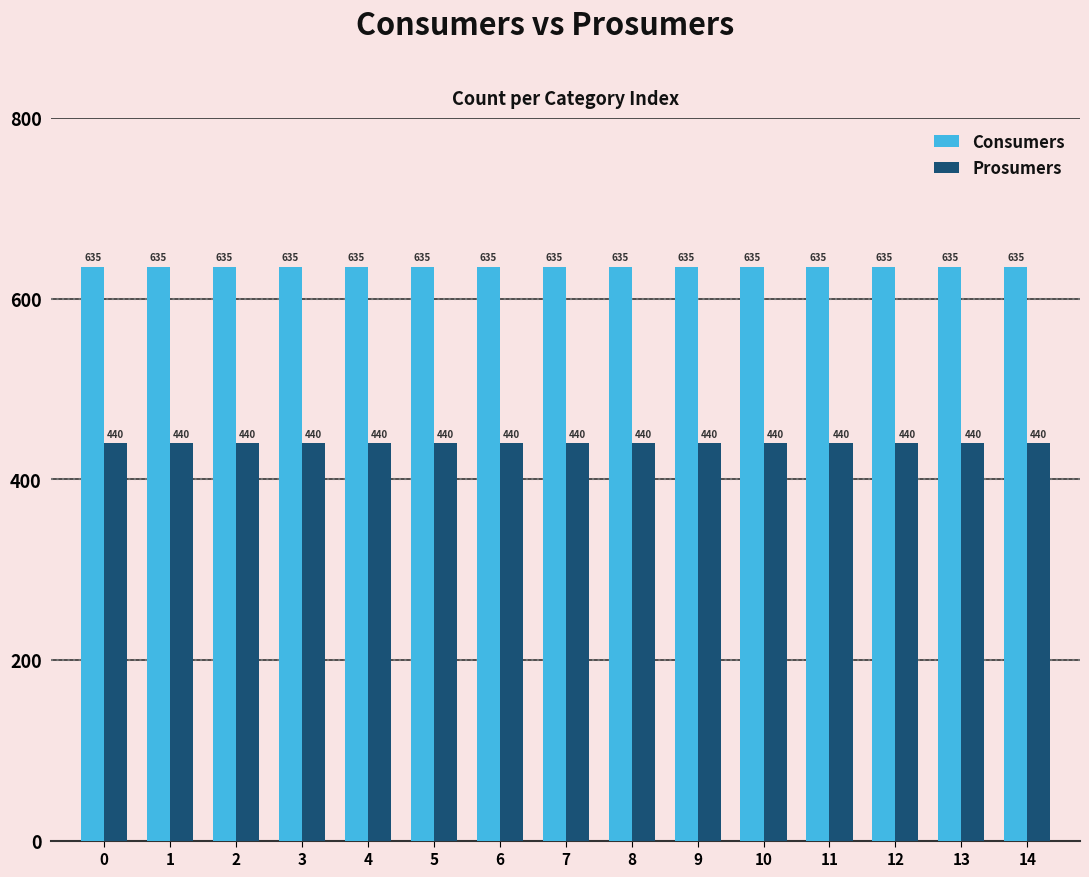

The value of Consumers at 8 is 635. True or false?

True